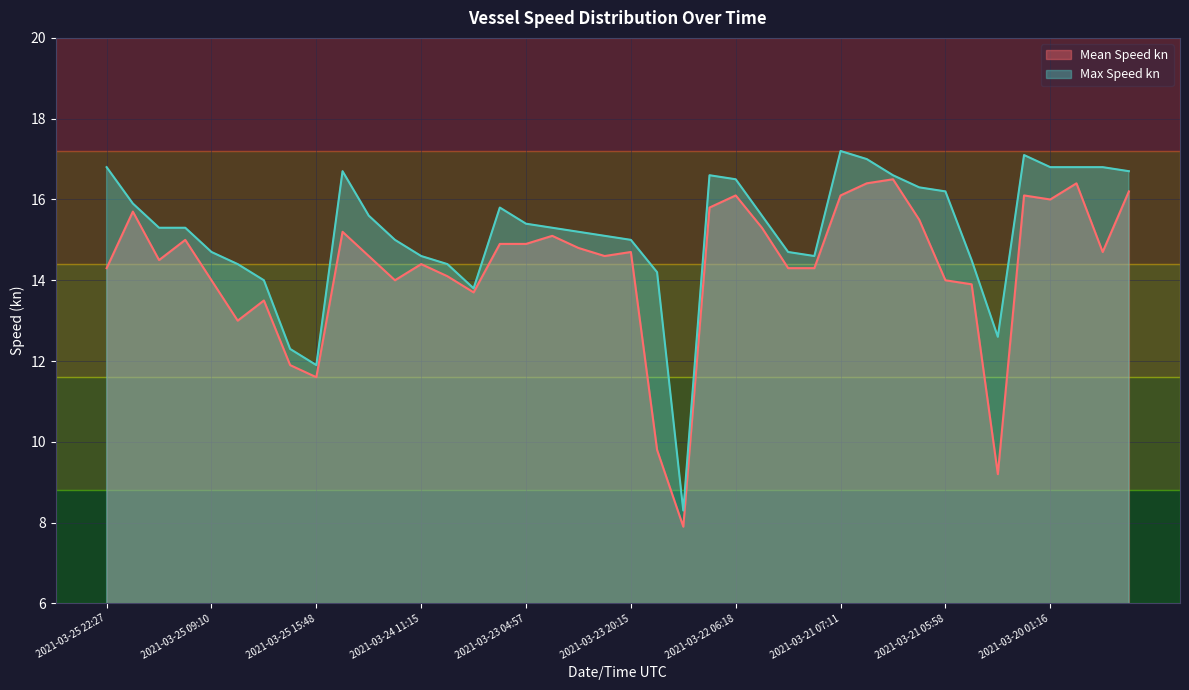

What is the sum of all Mean Speed kn values?

573.0